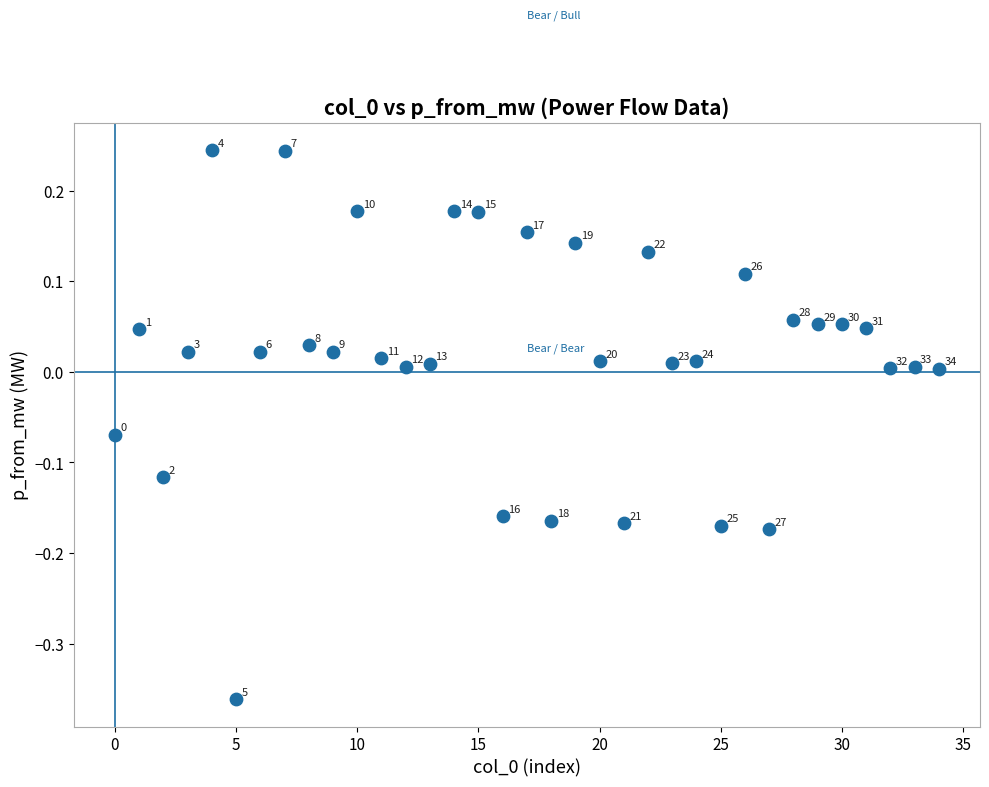

What is the range of Y values (max minus min)?

0.6